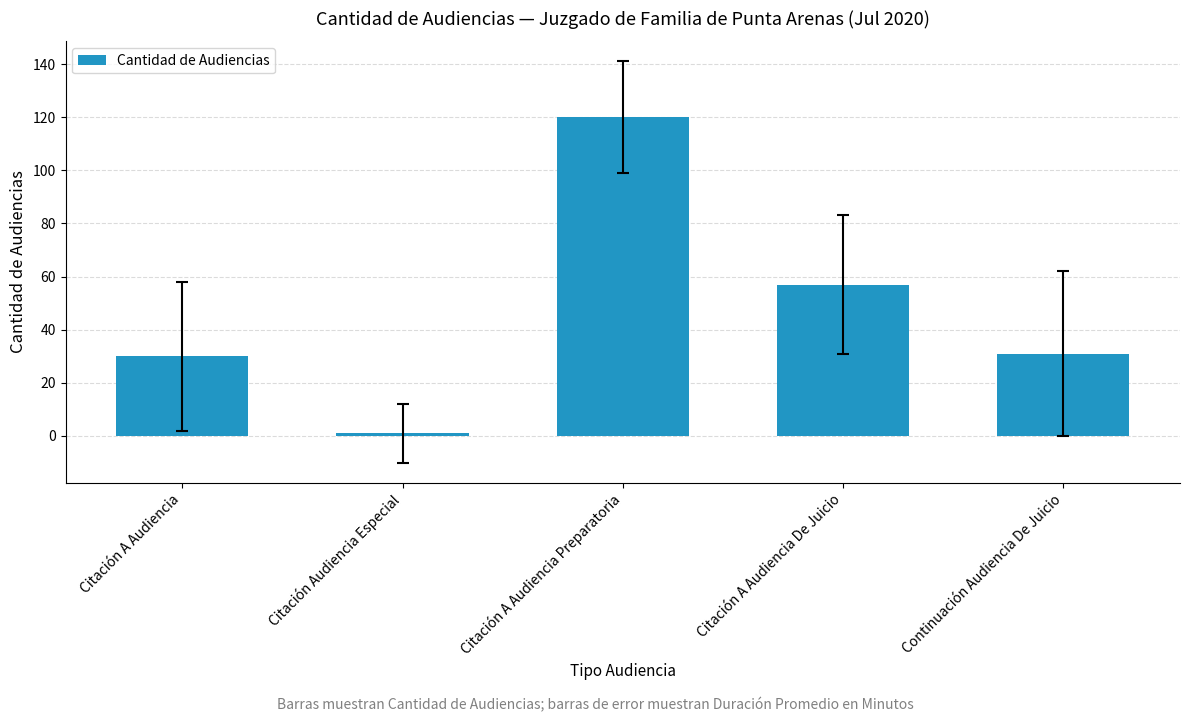

The value at Citación A Audiencia is 49. True or false?

False